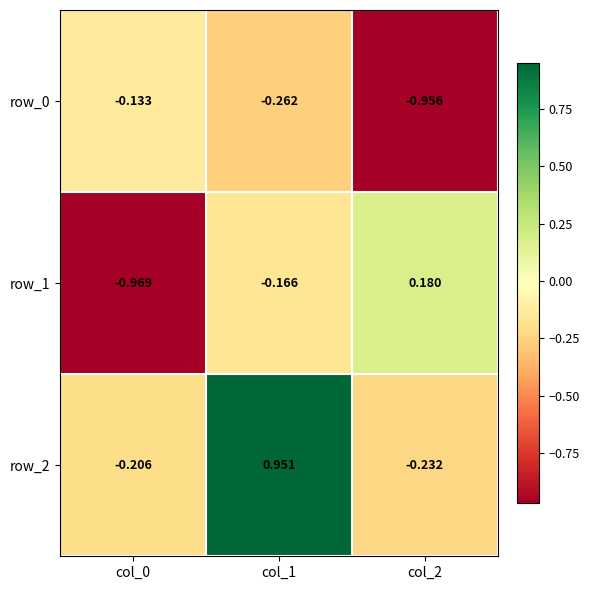

Is the value of row_2 at col_1 greater than the value of row_1 at col_1?

Yes